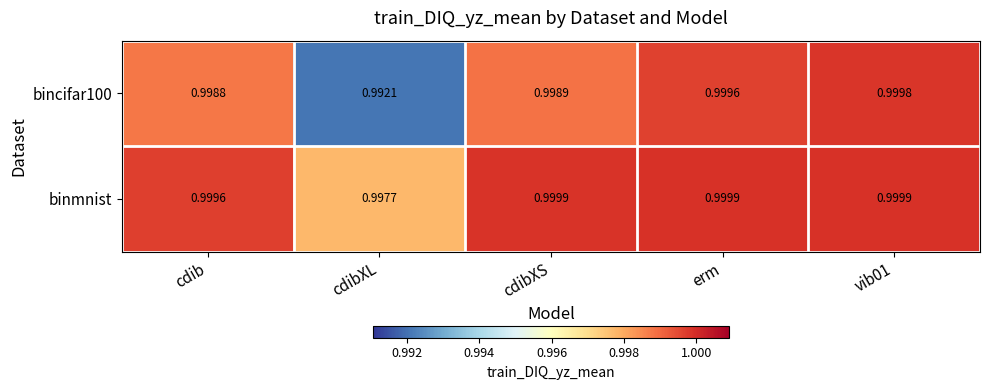

How many categories are shown in the chart?

5